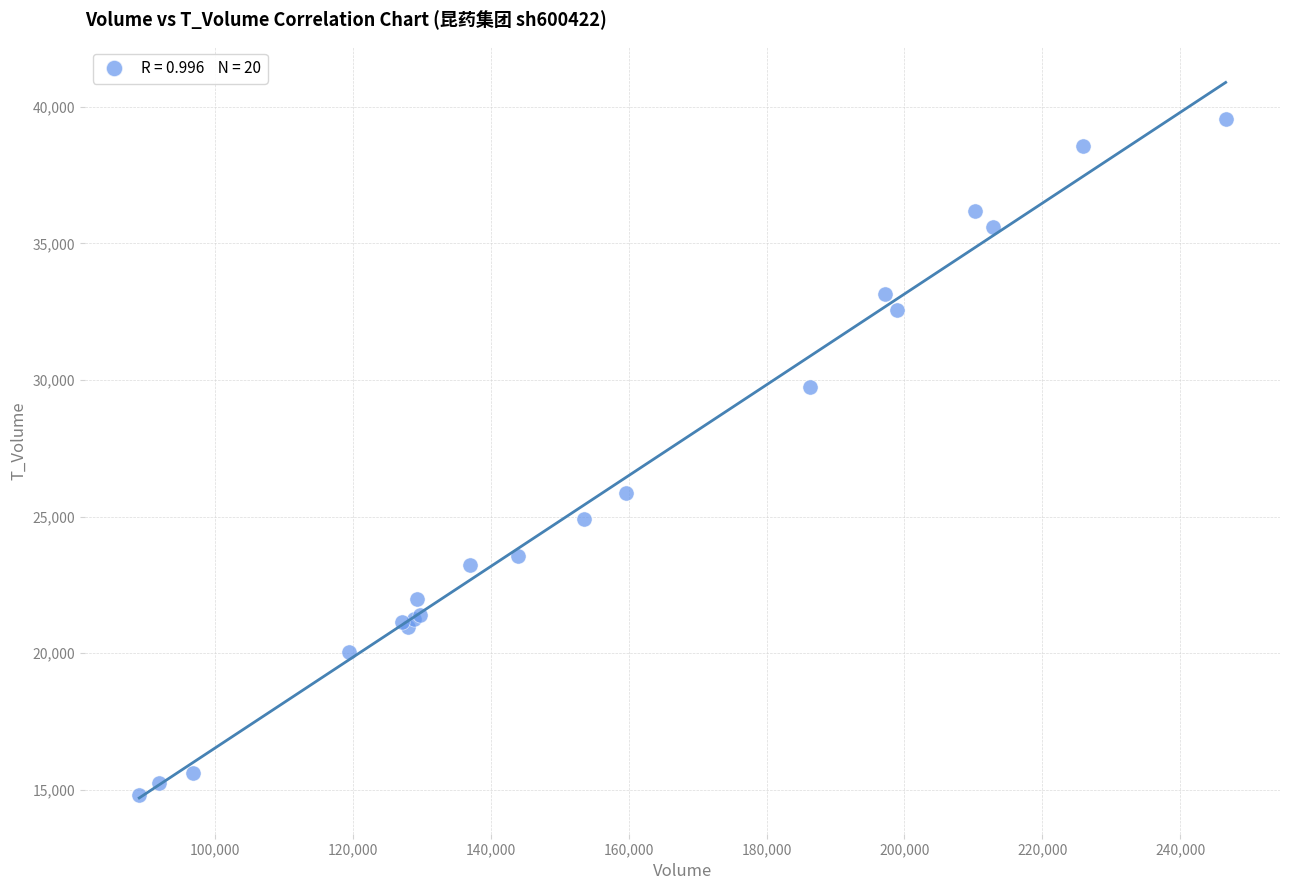

What Y value in the scatter plot is closest to 27184?

25875